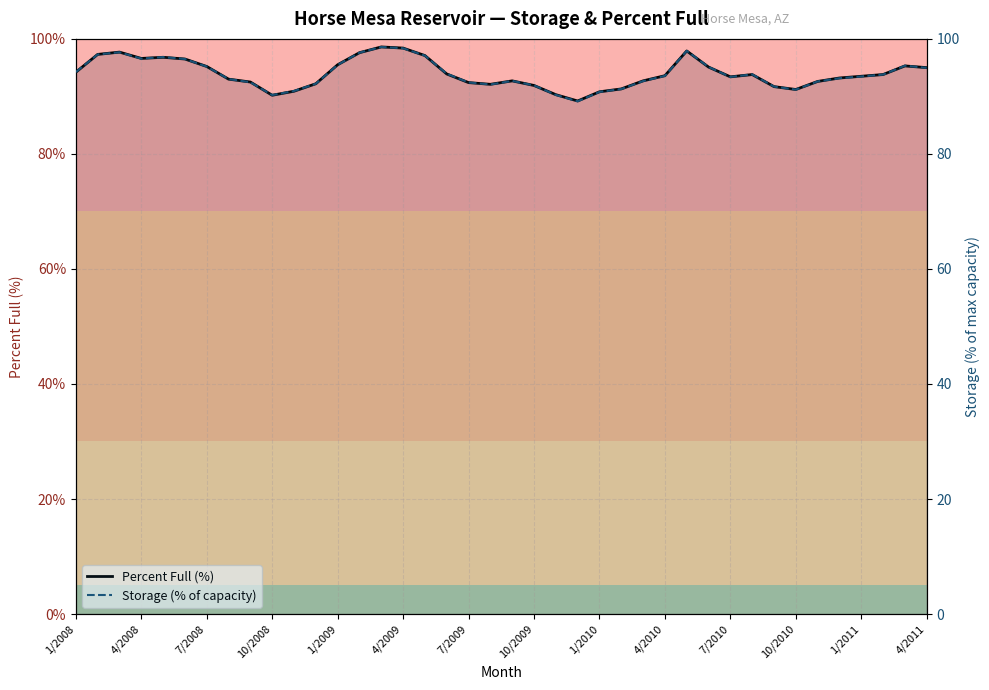

Which series ends up on top after the final intersection of Storage (% of capacity) and Percent Full (%)?

Percent Full (%)